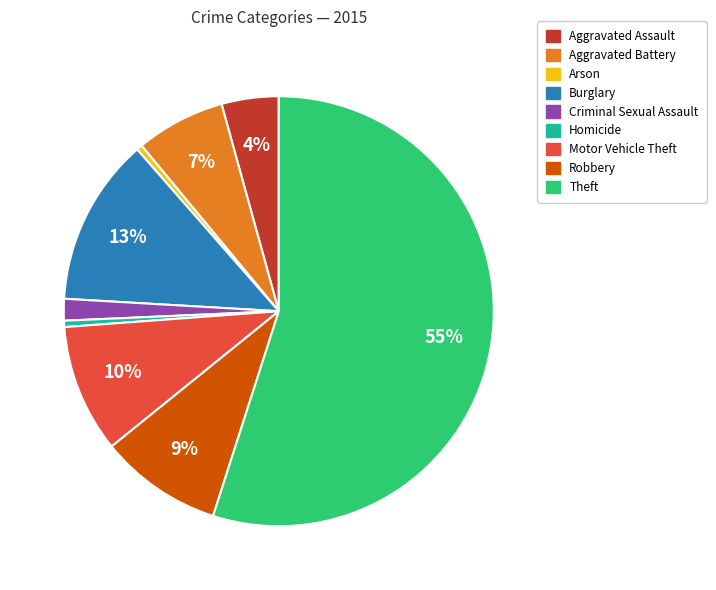

Which category has the biggest portion of the pie?

Theft